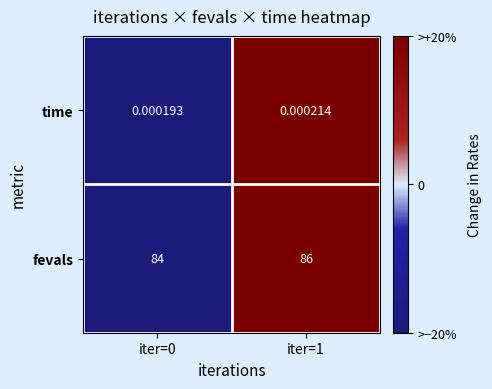

At iter=0, list the series in order from largest to smallest.

fevals, time